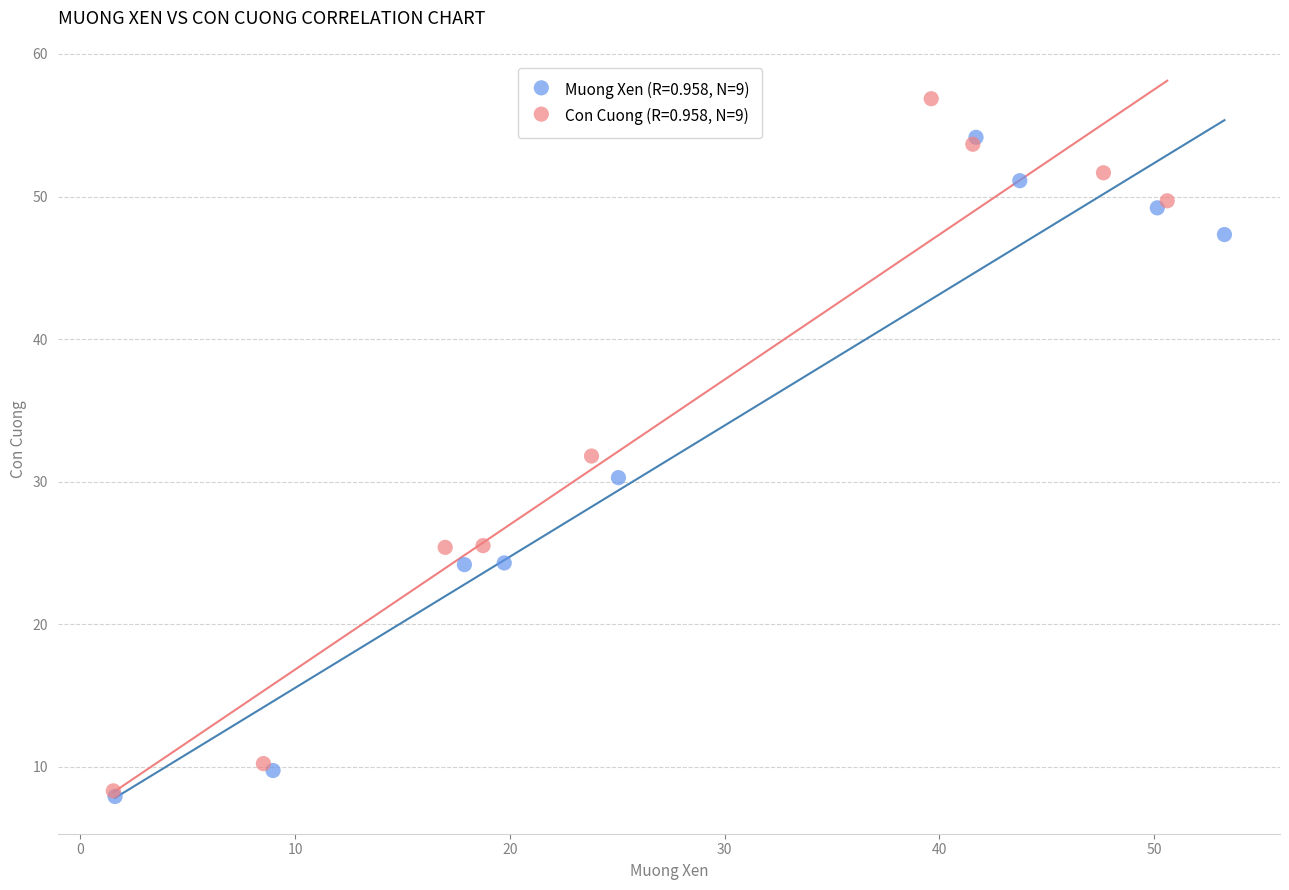

Which series contains the highest Y value?

Con Cuong (R=0.958, N=9)